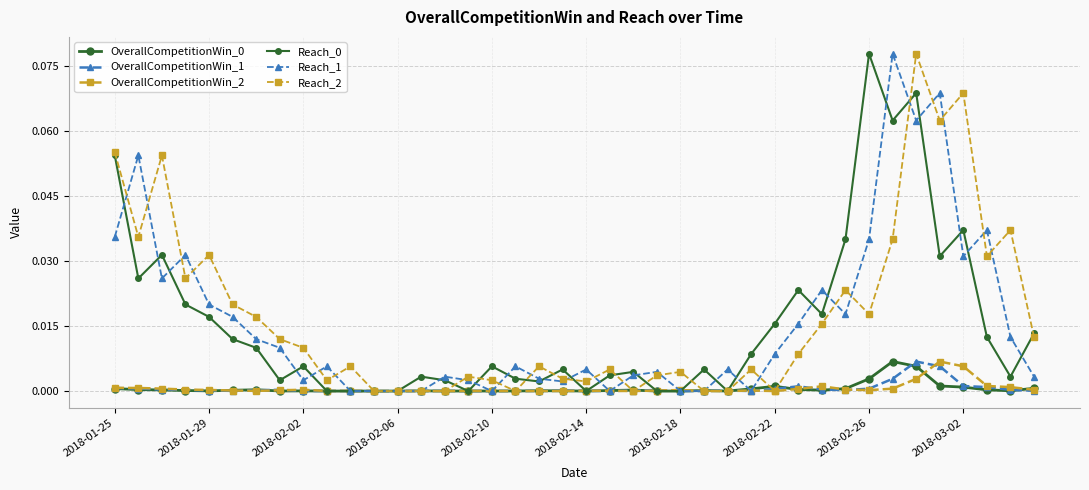

Count the number of categories in the chart.

40